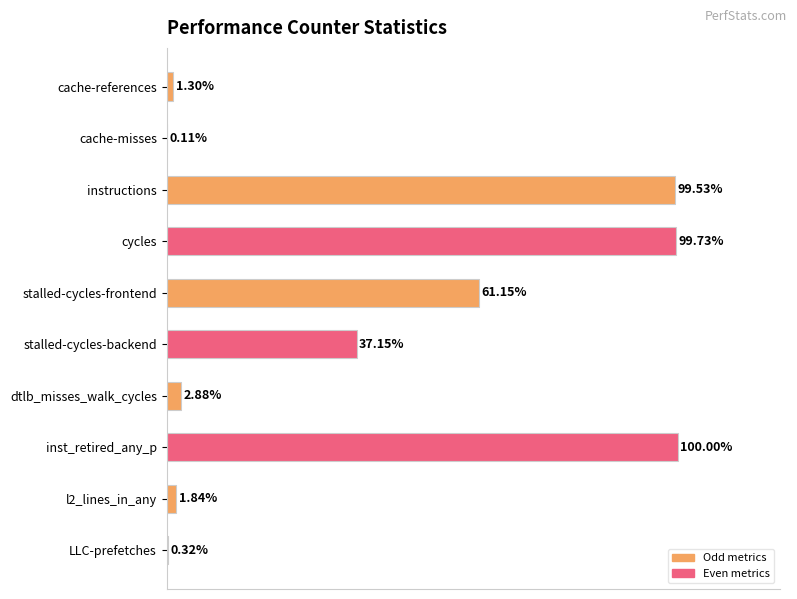

Where is the data nearest to the value 50?

stalled-cycles-frontend